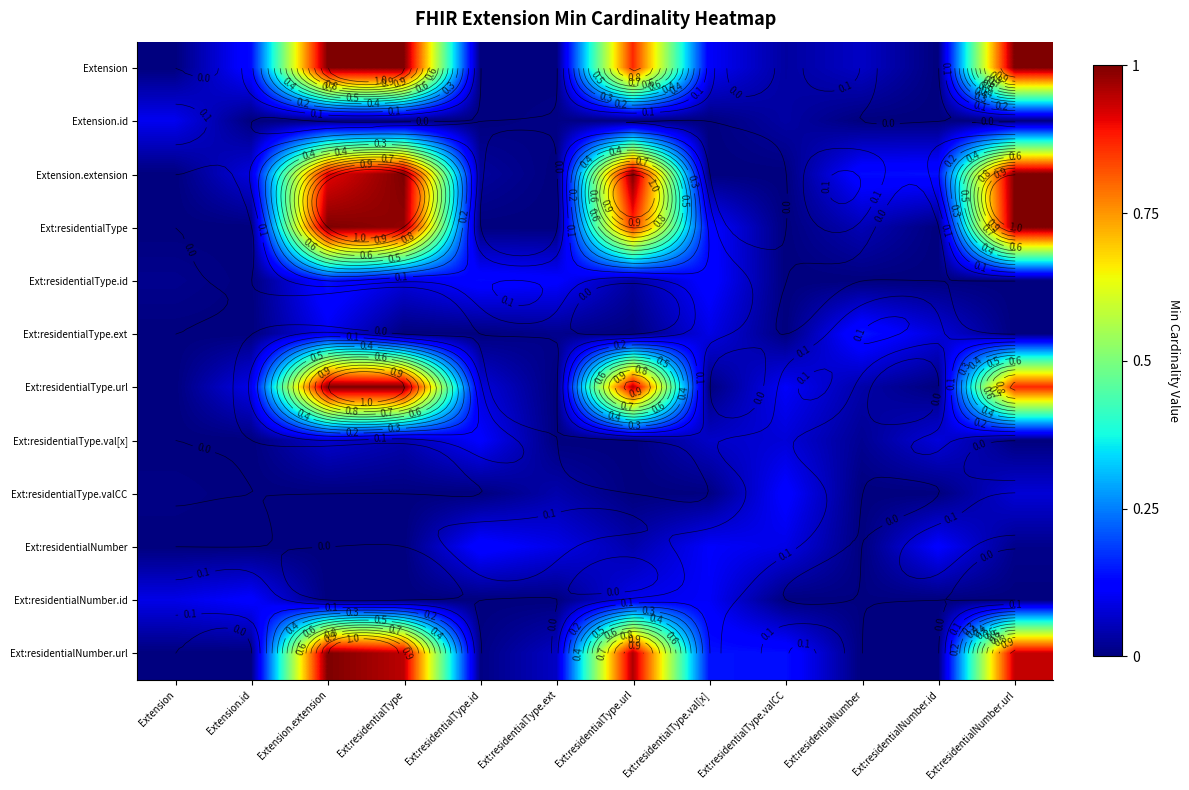

At how many categories does at least one series exceed 0?

12